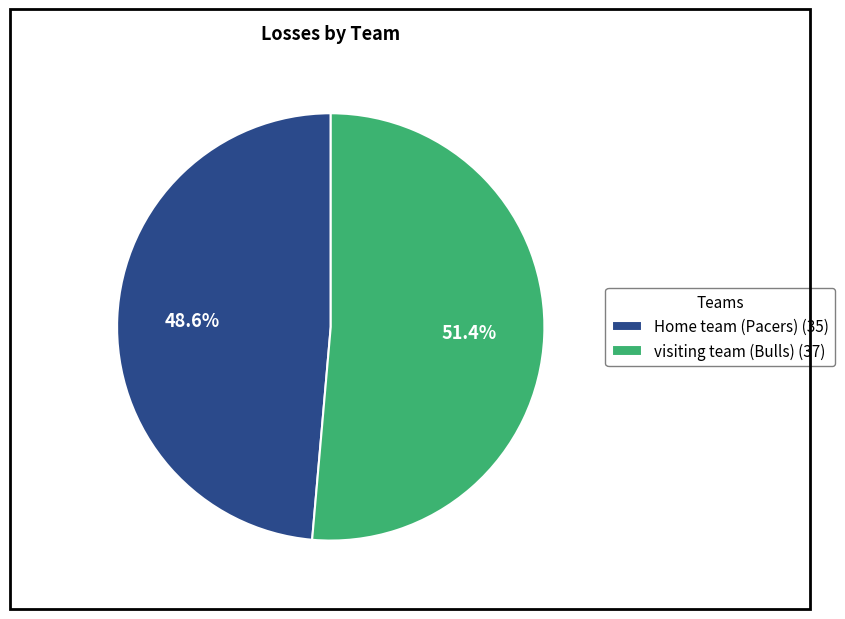

To the nearest percent, what is the combined percentage of visiting team (Bulls) and Home team (Pacers)?

100%